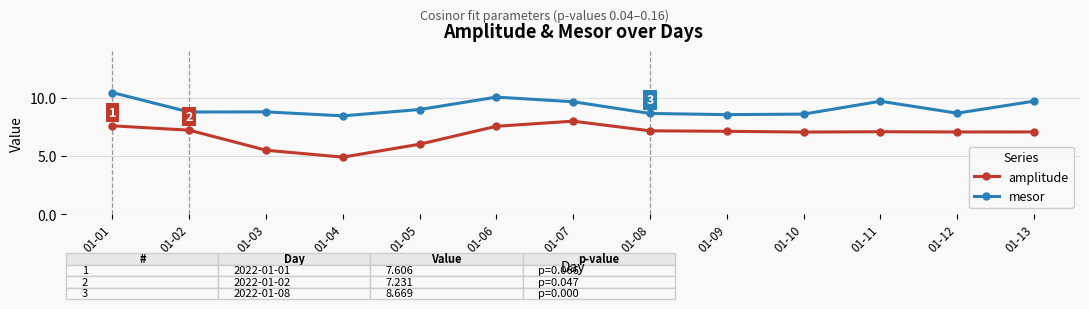

At how many categories does at least one series exceed 5?

13